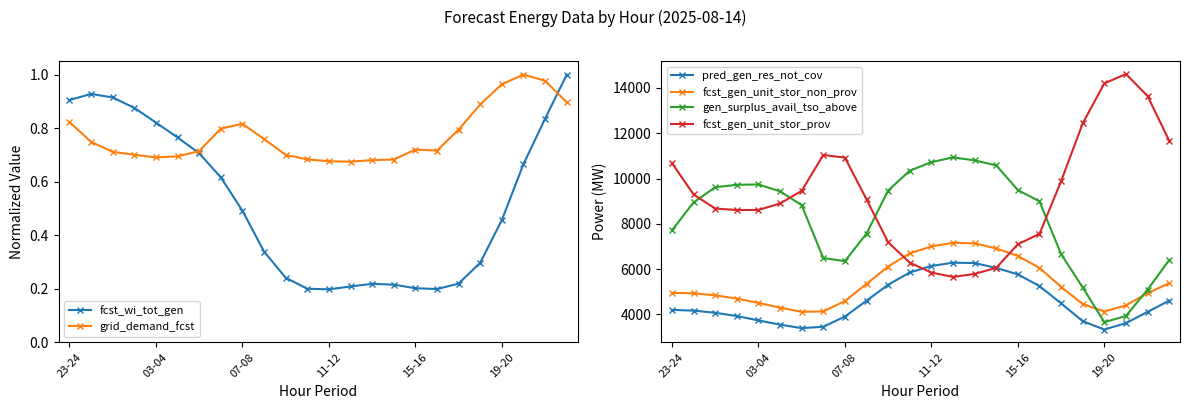

What is the sum of all grid_demand_fcst values?

18.5